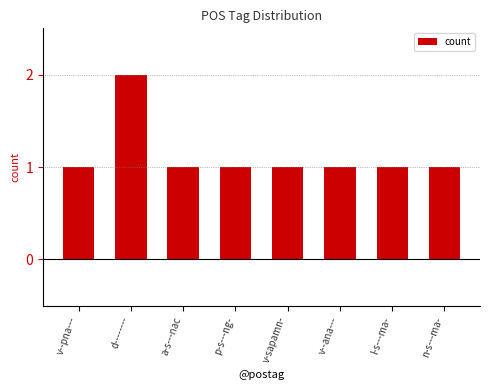

What value does the data have at l-s---ma-?

1